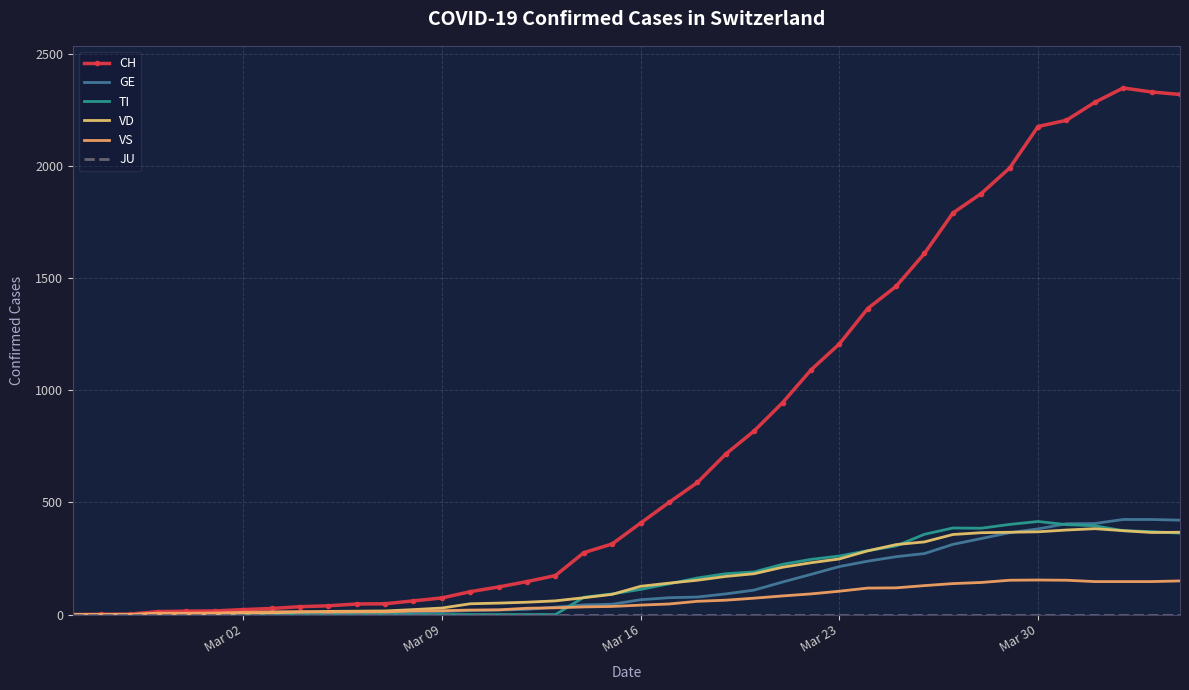

Which series has the largest total across all categories?

CH